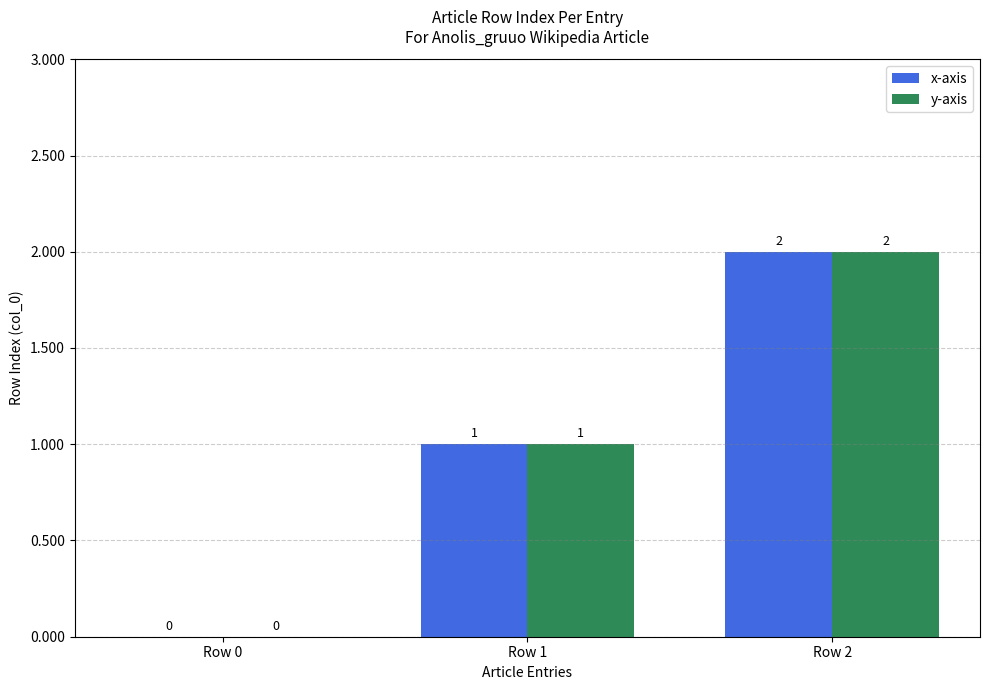

Count the y-axis values in the range 0 to 2.

3